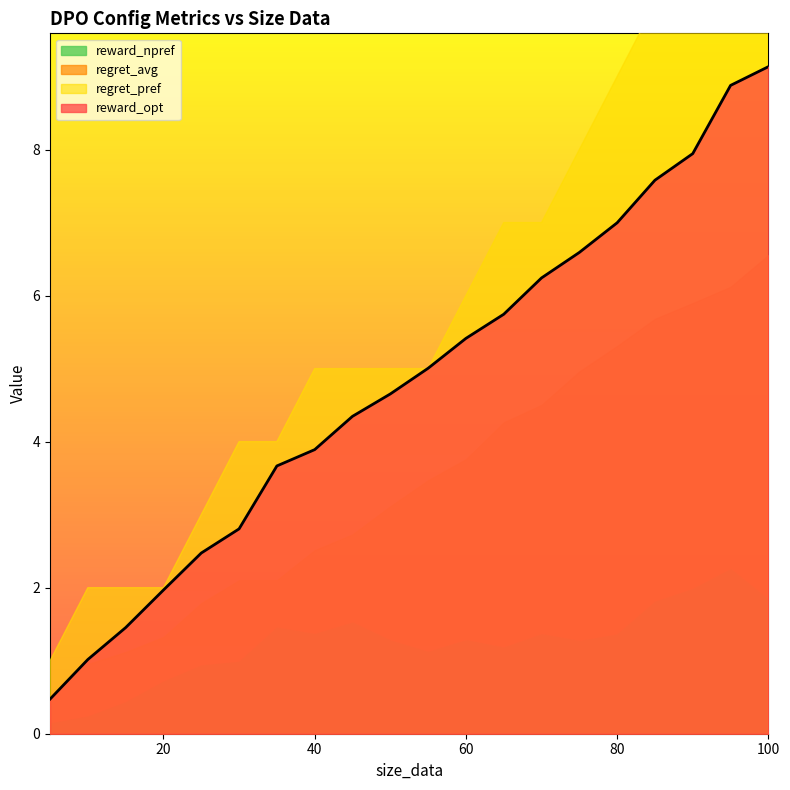

Which series has the widest spread of values?

regret_pref